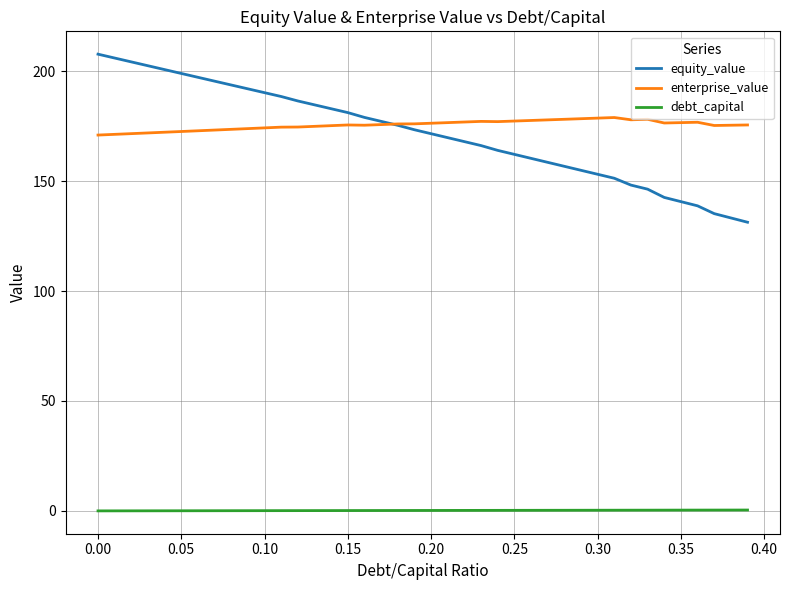

How many lines are shown in the chart?

3